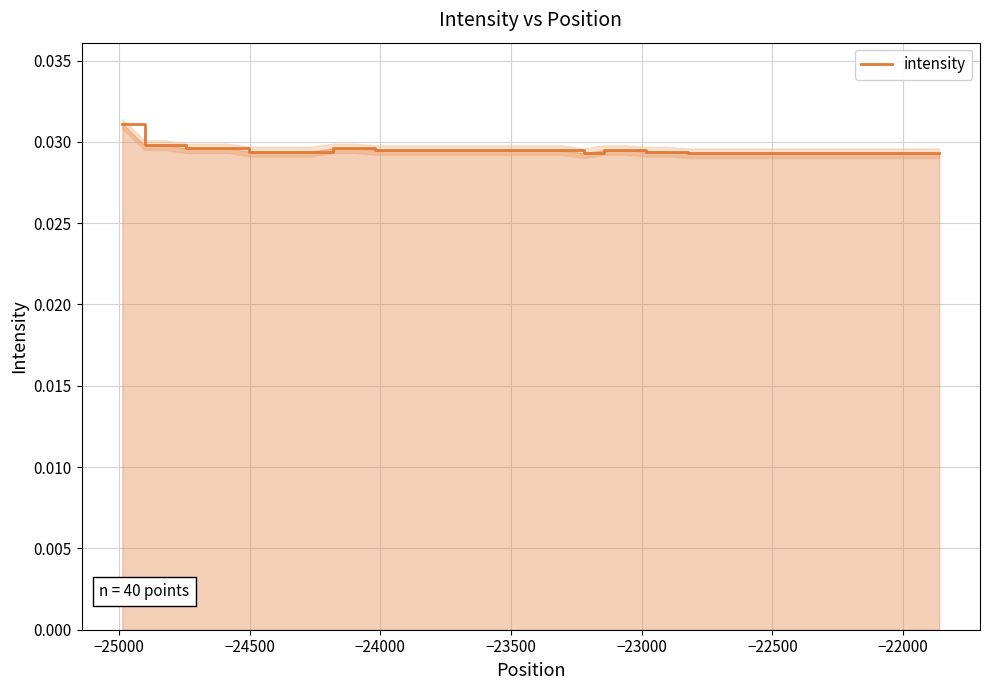

True or false: the data has more than 2 interior local peaks.

False